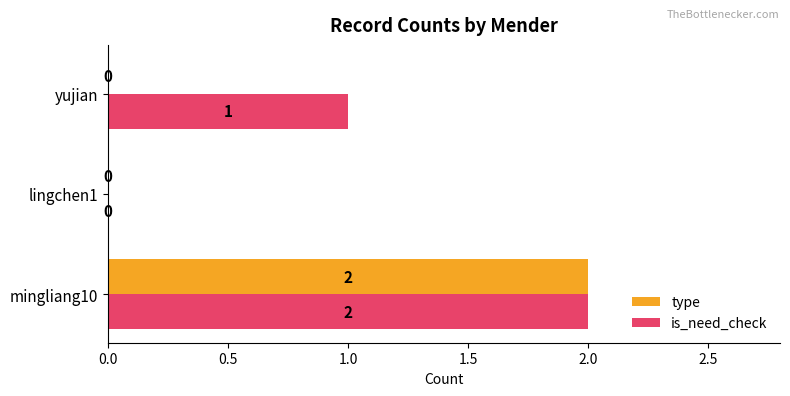

At which category is the sum across all series the highest?

mingliang10